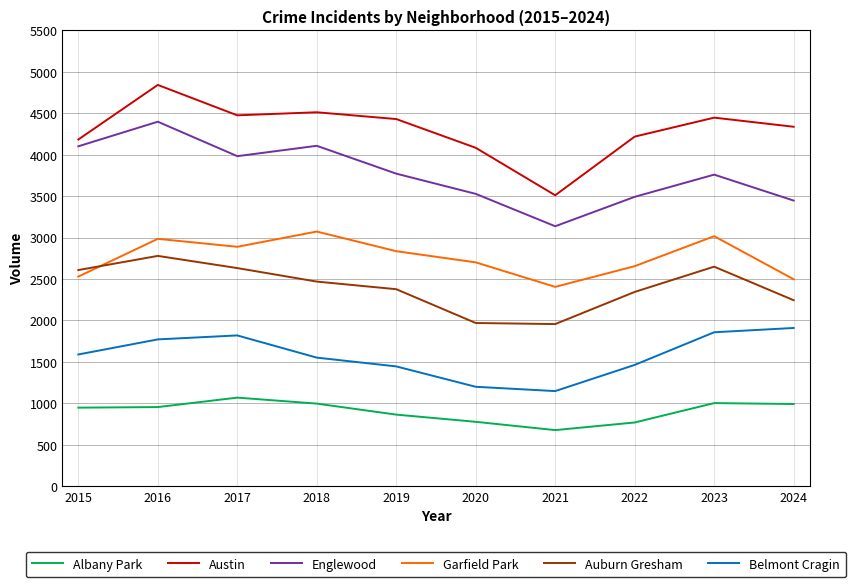

At which label is Garfield Park closest to 2738?

2020